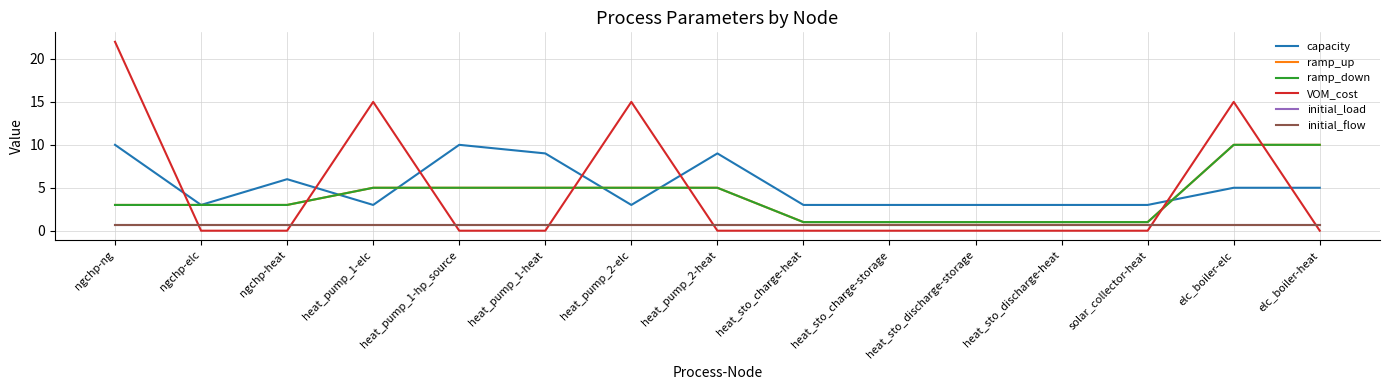

Where do initial_flow and VOM_cost first cross each other?

ngchp-ng and ngchp-elc